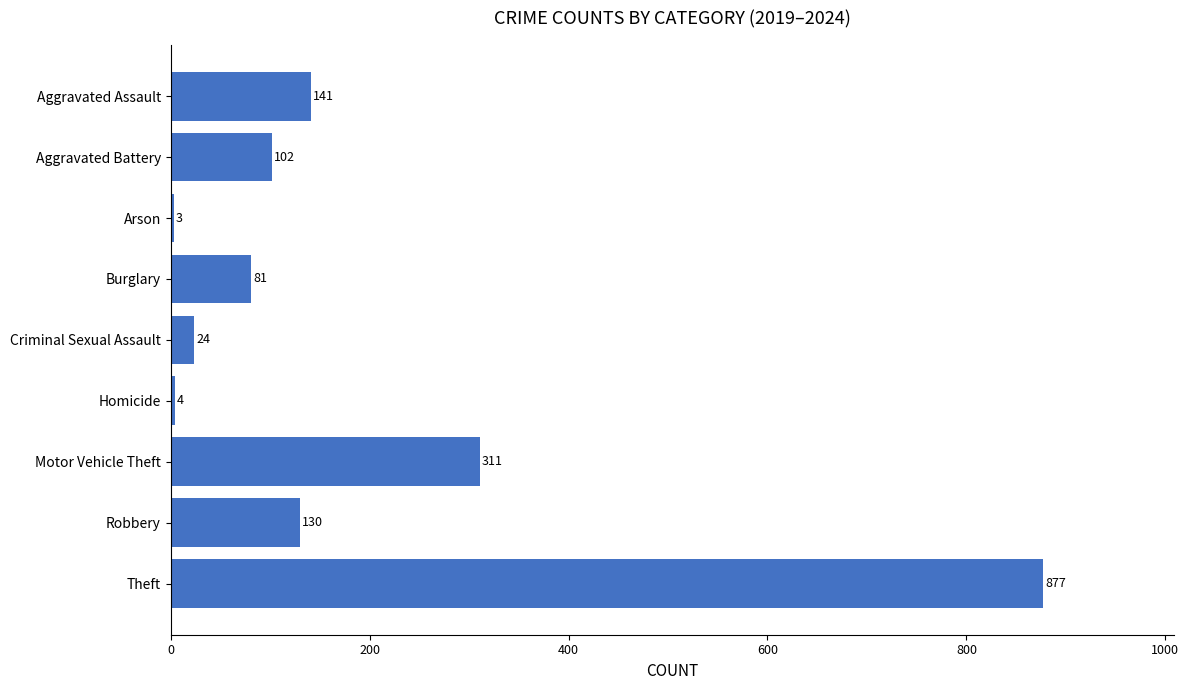

At which label is the value closest to 440?

Motor Vehicle Theft